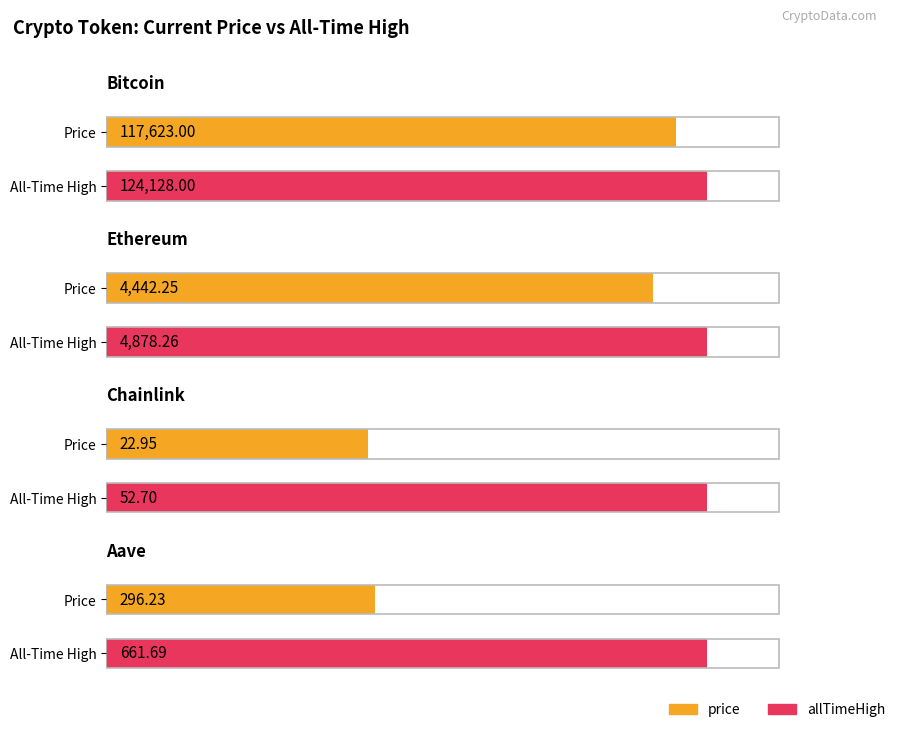

What position from the right is Aave?

1